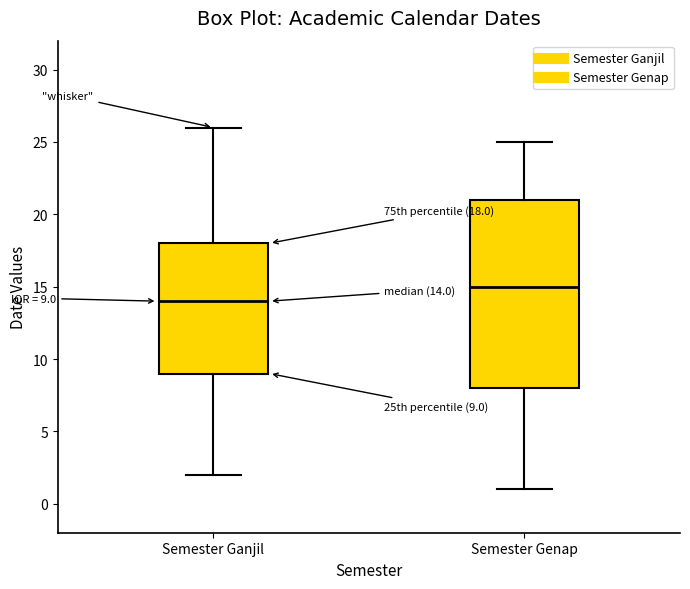

Which box has the lowest median line?

Semester Ganjil